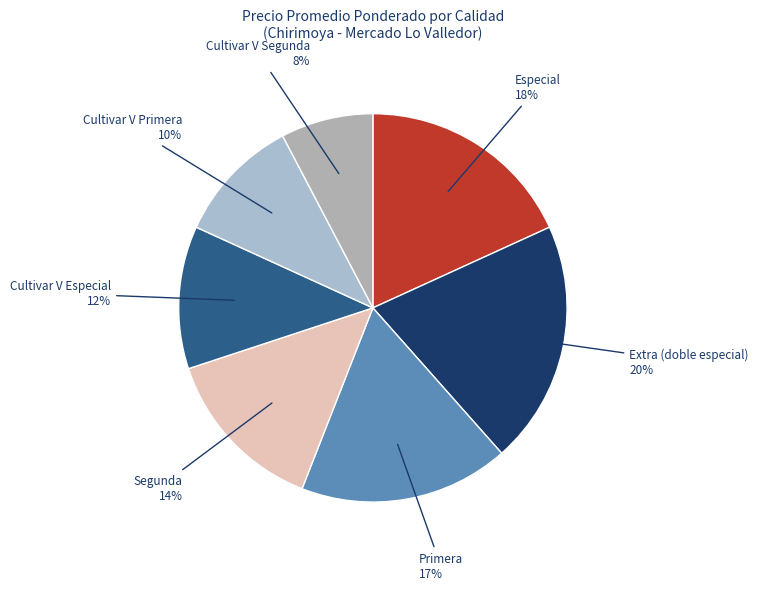

Combined, do Primera and Cultivar V Primera account for over 50%?

No